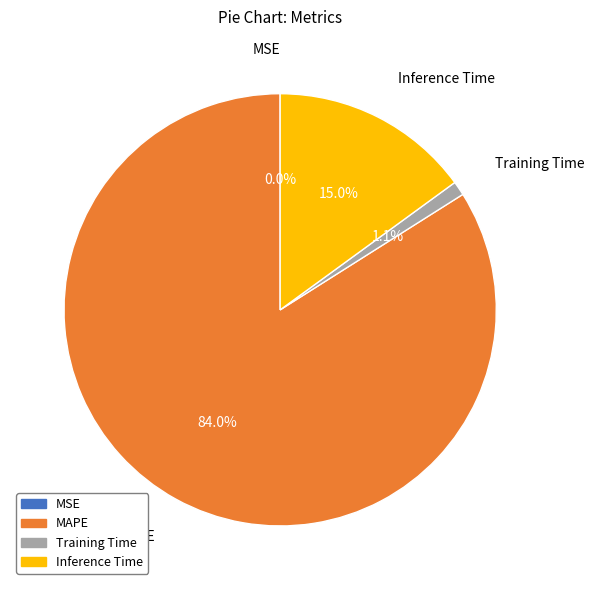

Between Training Time and MAPE, which is larger?

MAPE